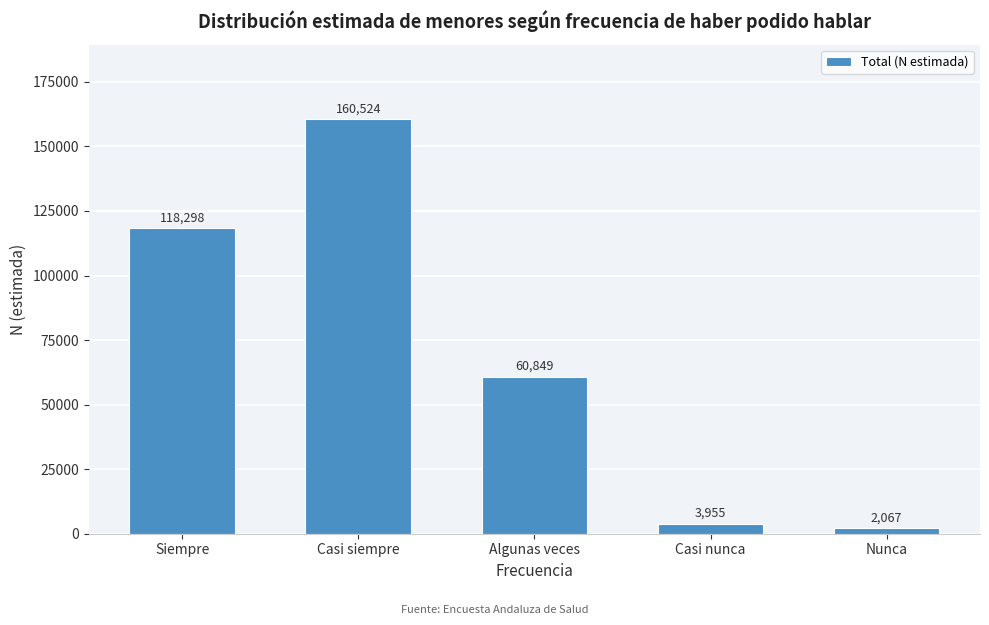

Reading left to right, extract all data points from this chart.

118298	160524	60849	3955	2067